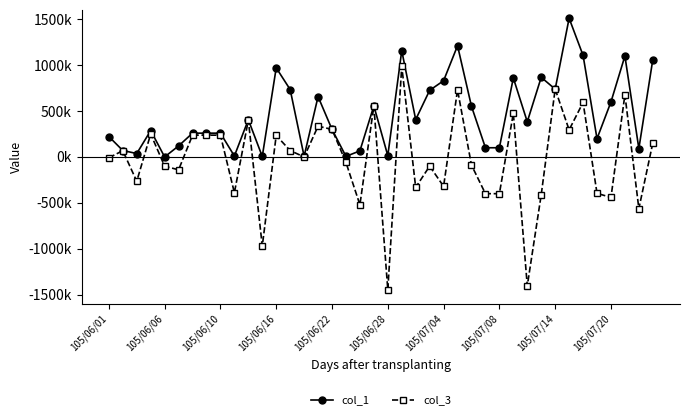

What is the label of the 29th point from the right?

11